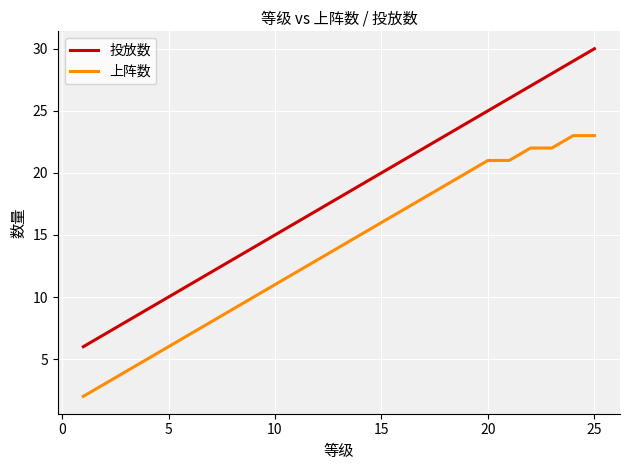

How many values in the 投放数 series are below 18?

12